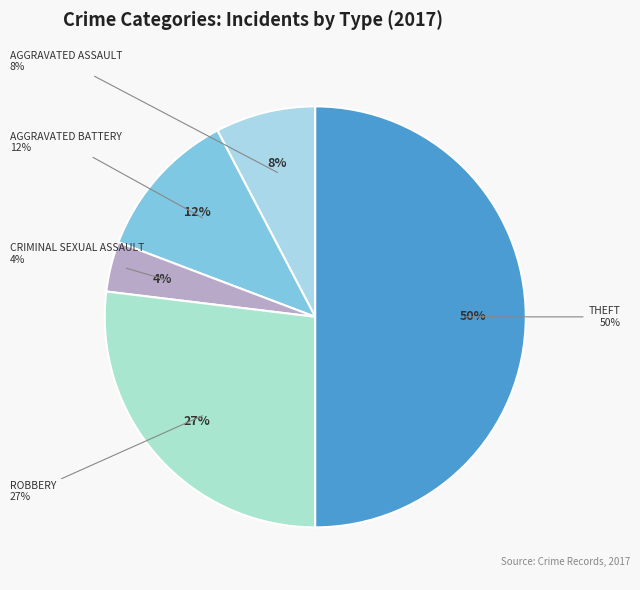

The Robbery slice represents 27% of the pie. True or false?

True